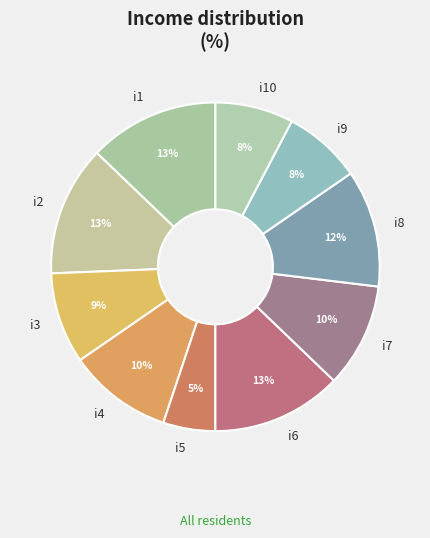

Is the sum of i1 and i7 greater than half?

No